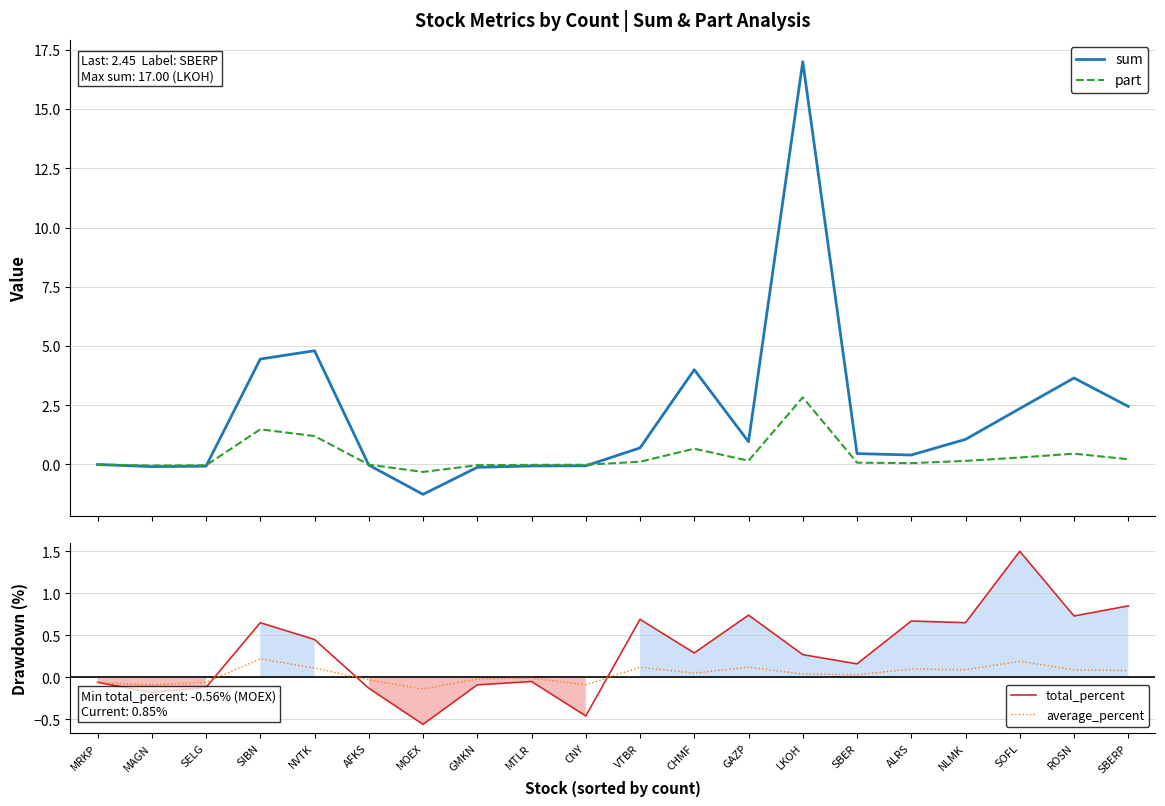

Between ROSN and CHMF, which is larger?

CHMF